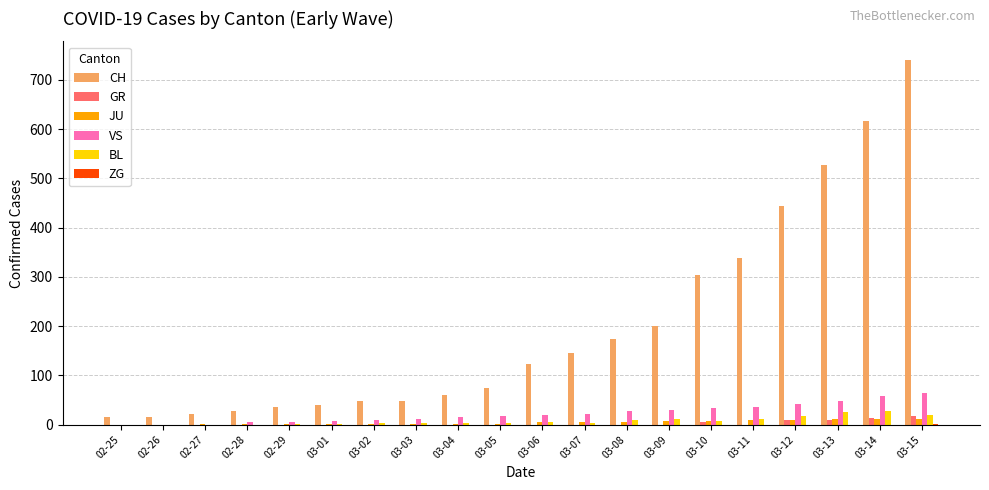

Is the value of JU at 03-11 greater than the value of VS at 03-14?

No